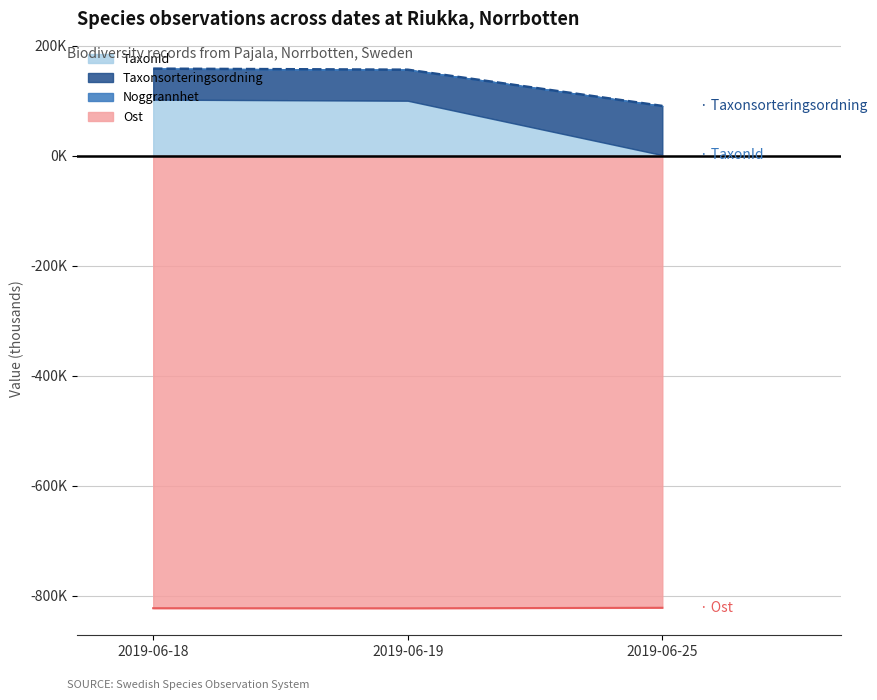

Which series has the largest range (max minus min)?

TaxonId